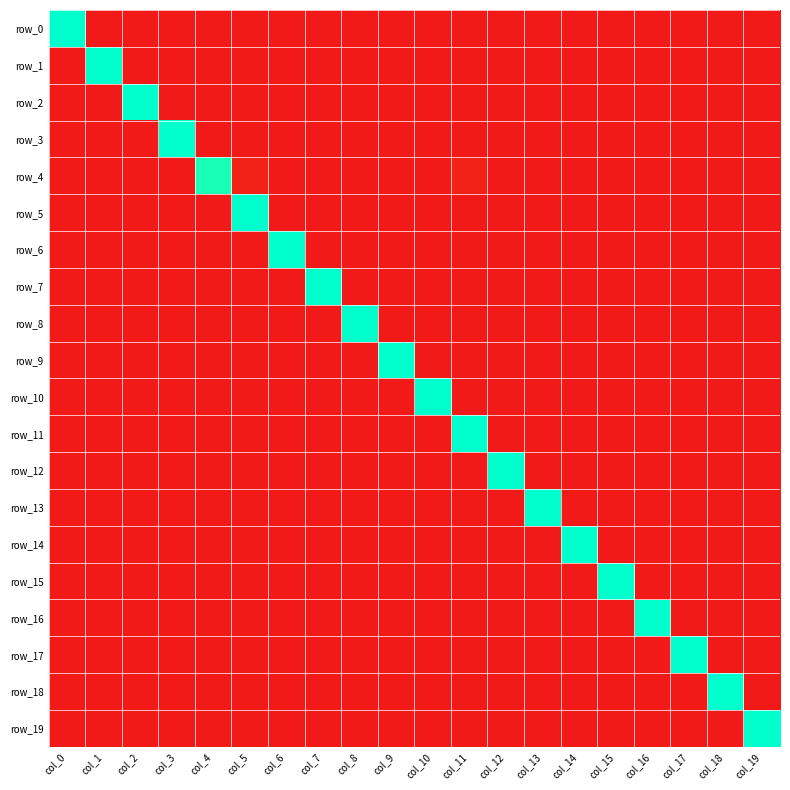

List the series in order of their peak value, lowest first.

row_4, row_1, row_0, row_2, row_3, row_5, row_6, row_7, row_8, row_9, row_10, row_11, row_12, row_13, row_14, row_15, row_16, row_17, row_18, row_19